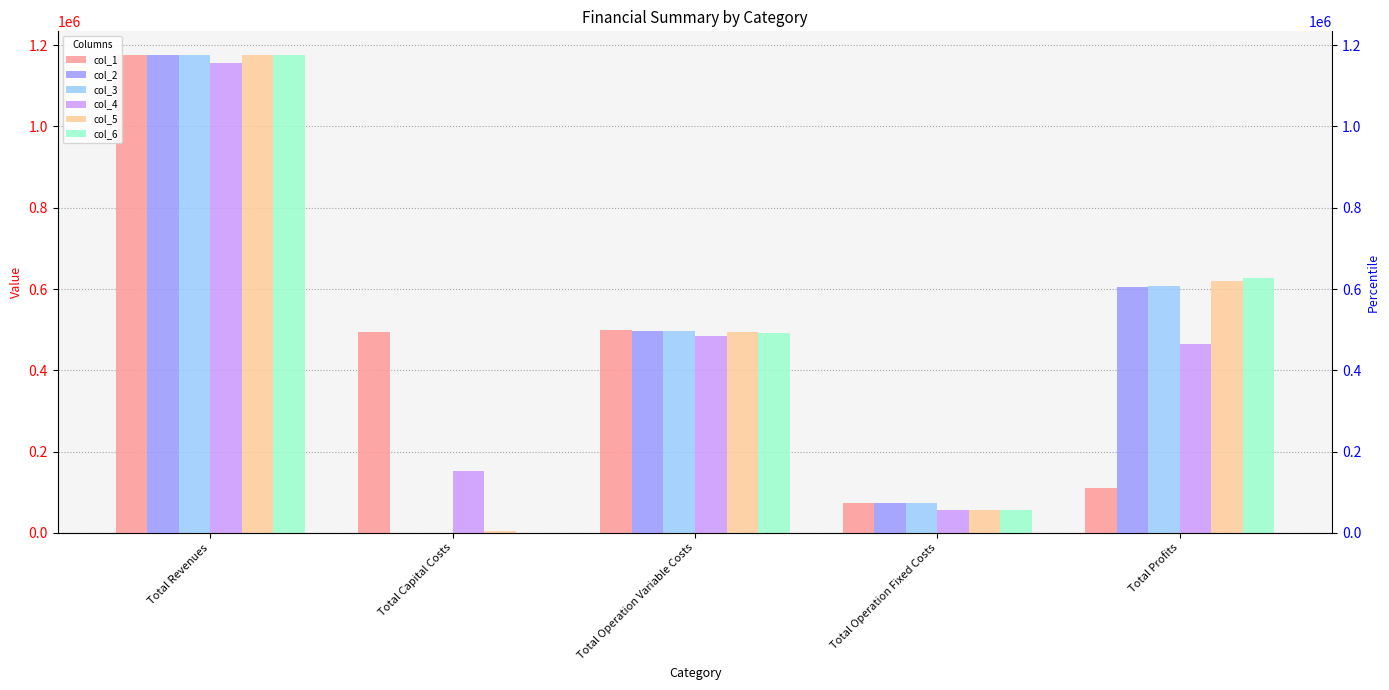

The col_5 series shows 55995.6 at Total Operation Fixed Costs. True or false?

True